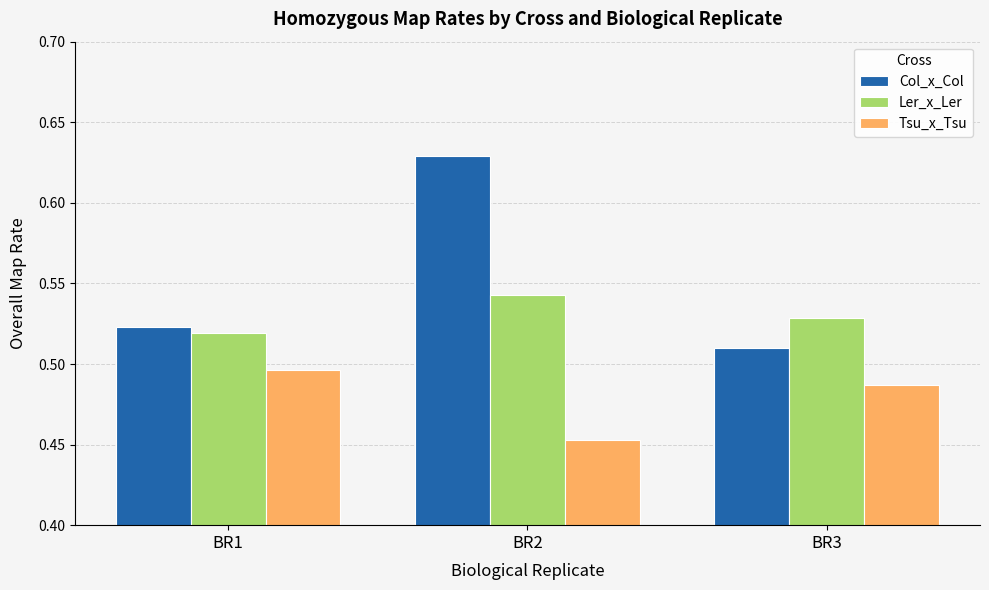

Which series has the widest spread of values?

Col_x_Col